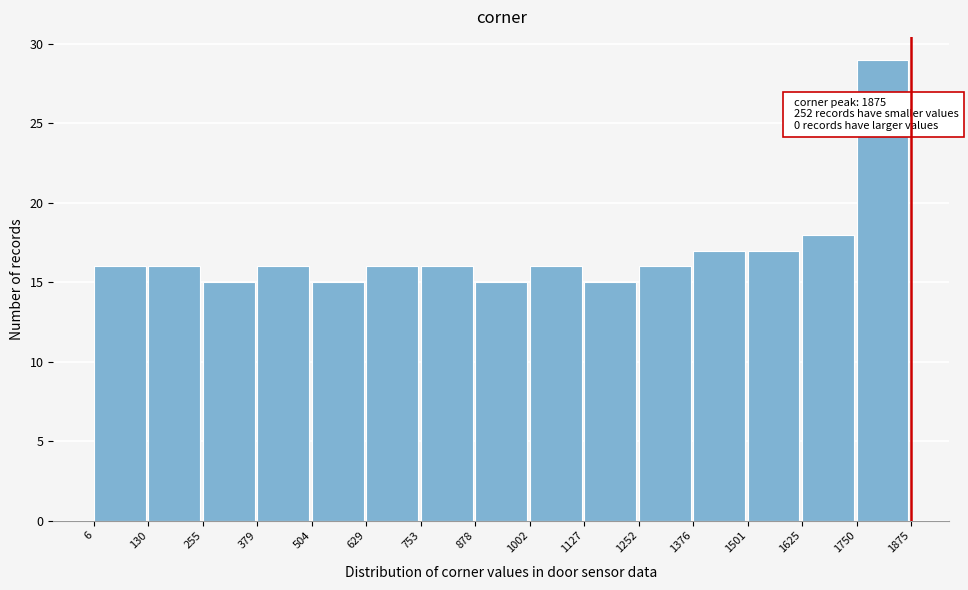

Which range on the x-axis has the tallest bar?

1750 to 1875